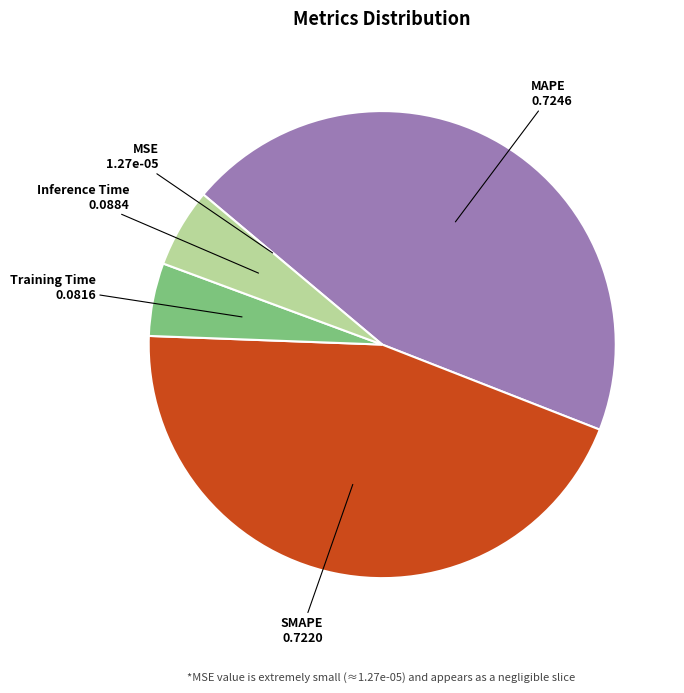

Do SMAPE and MAPE together represent more than half of the pie?

Yes